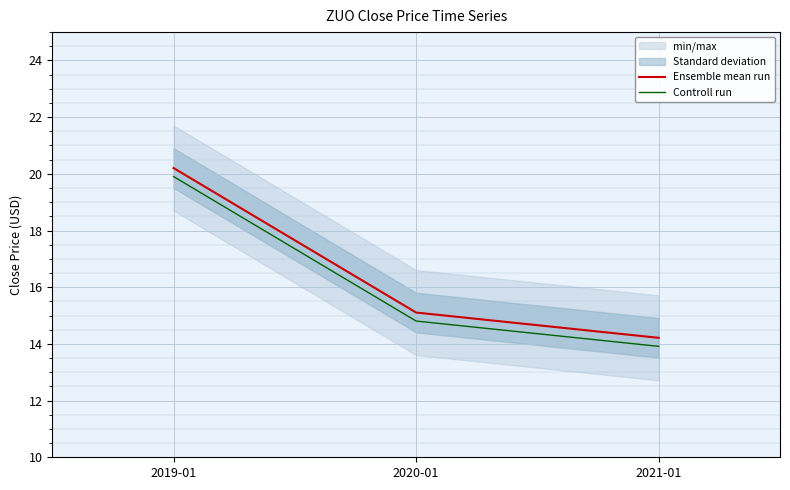

At 2020-01, list the series in order from smallest to largest.

Controll run, Ensemble mean run